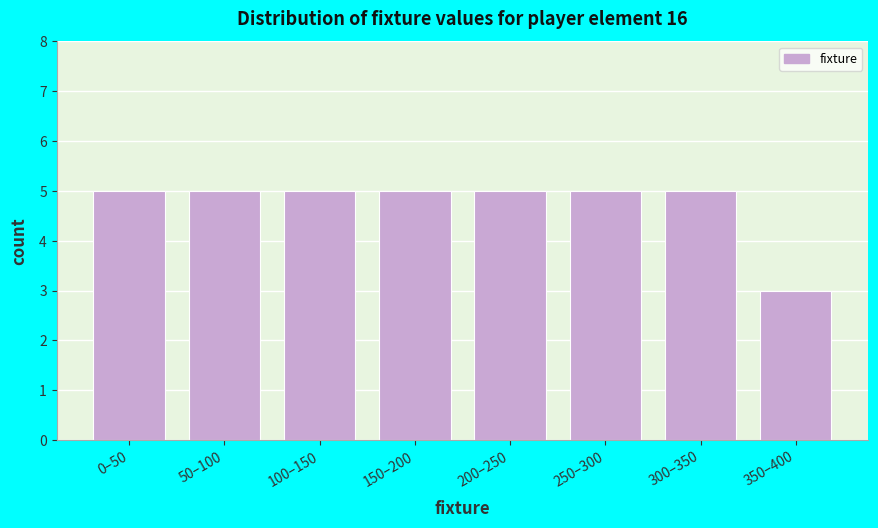

Reading left to right, extract all data points from this chart.

5	5	5	5	5	5	5	3